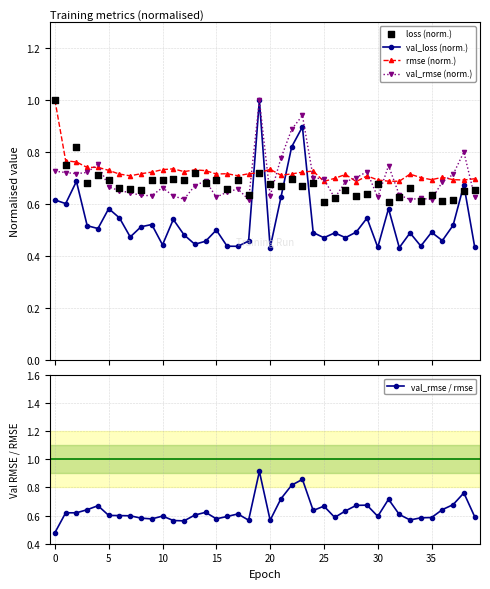

What is the total value across all series at 26?

3.0